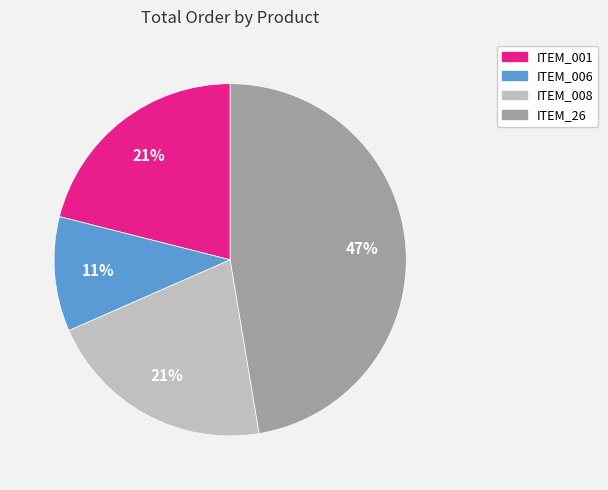

Is there any slice that represents more than half of the pie?

No